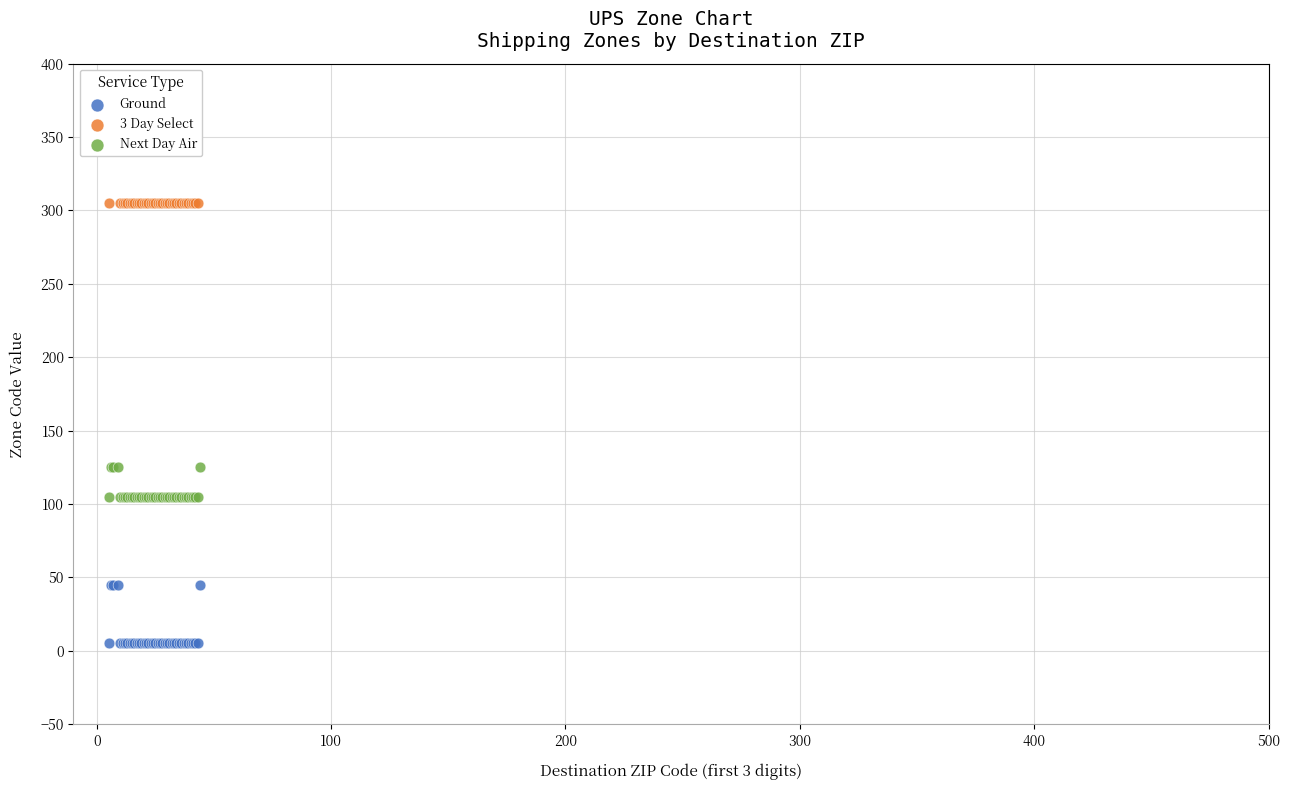

Which series contains the highest Y value?

3 Day Select